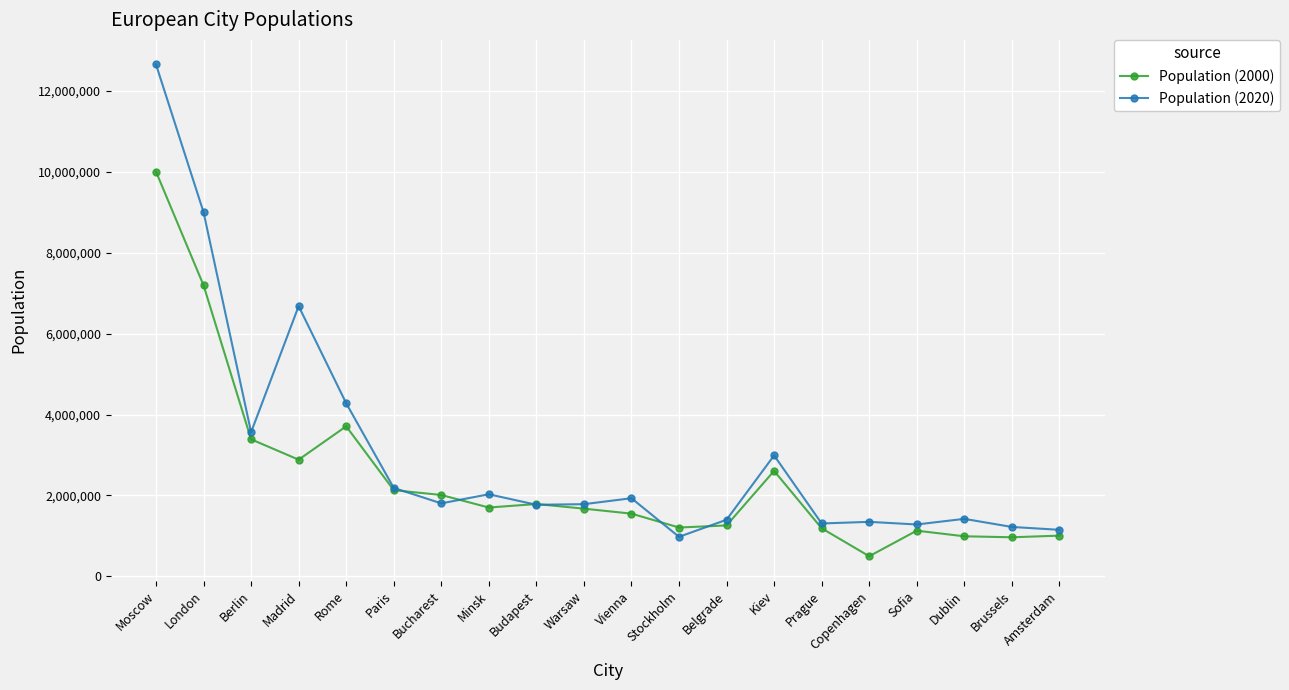

What is the value of the Population (2000) point at the 18th from the left?

989000